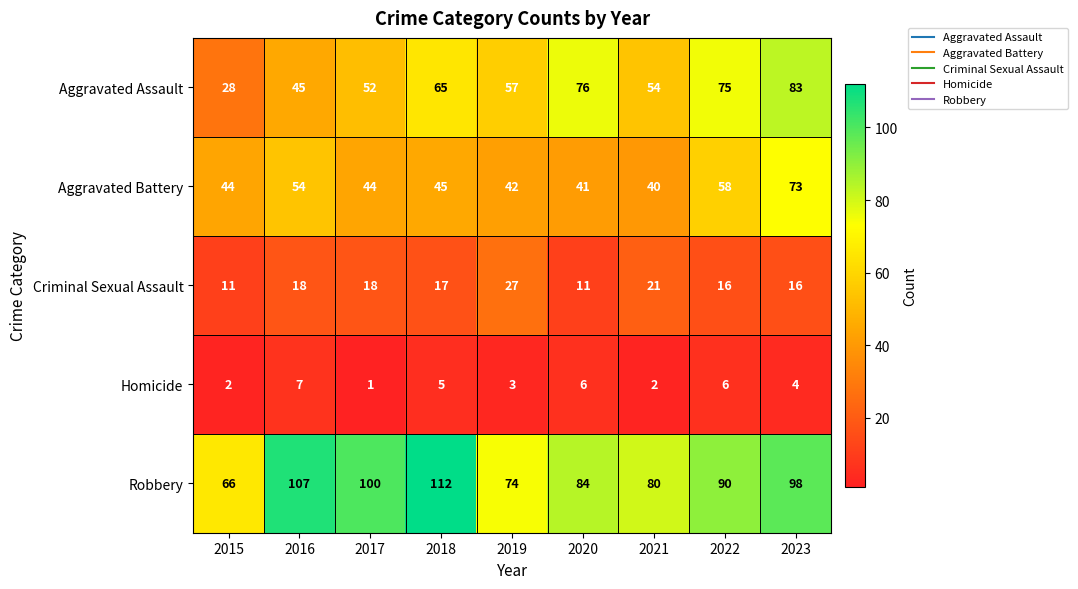

What is the difference between the highest and lowest values at 2018?

107